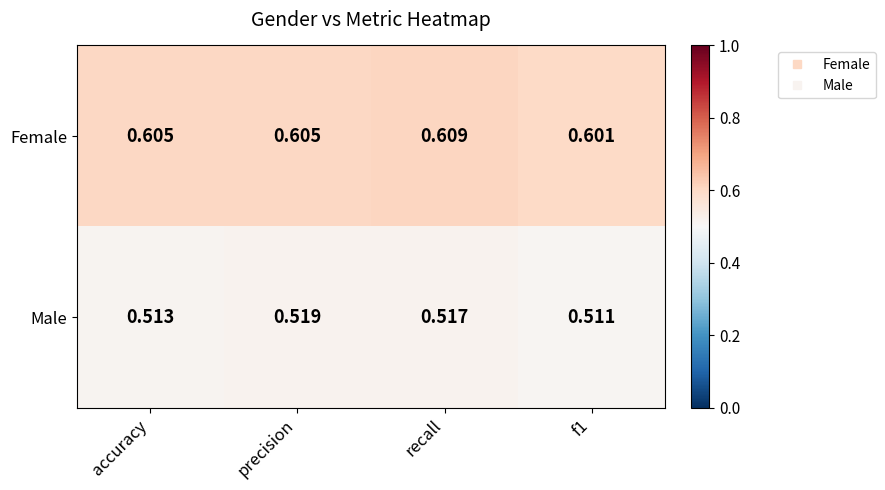

Which label corresponds to the largest value in the chart?

recall